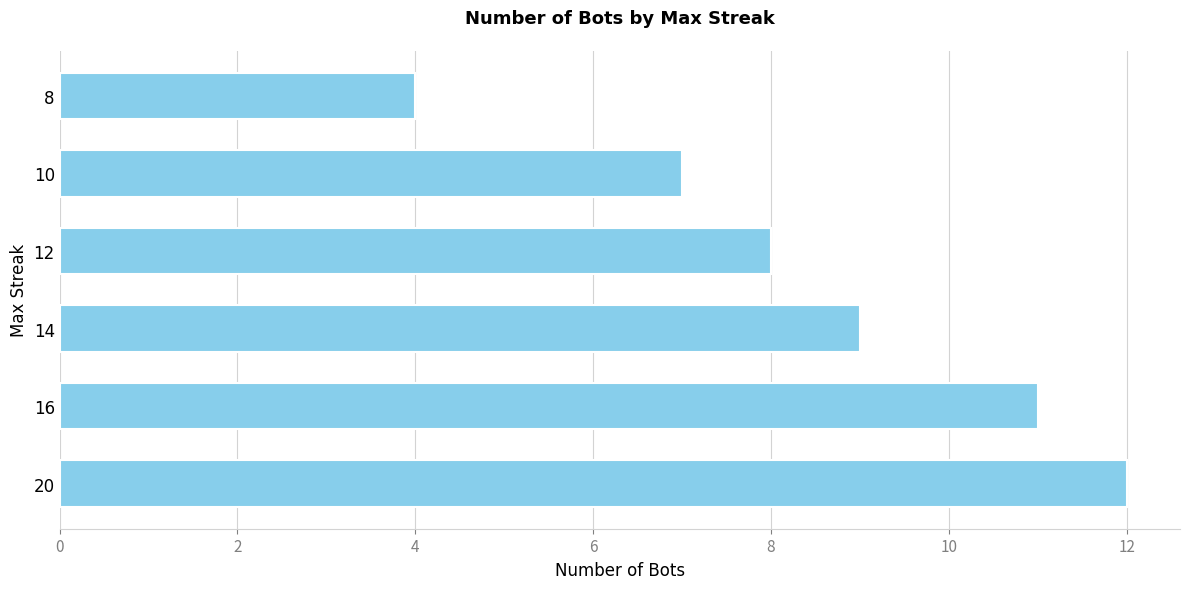

What is the sum of all values?

51